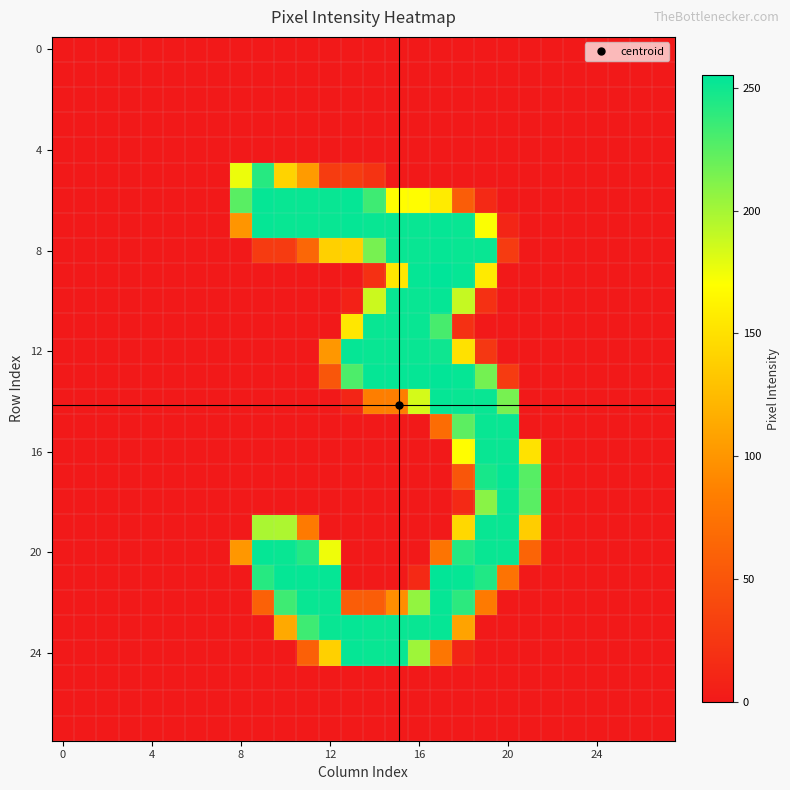

What is the greatest value displayed?

255